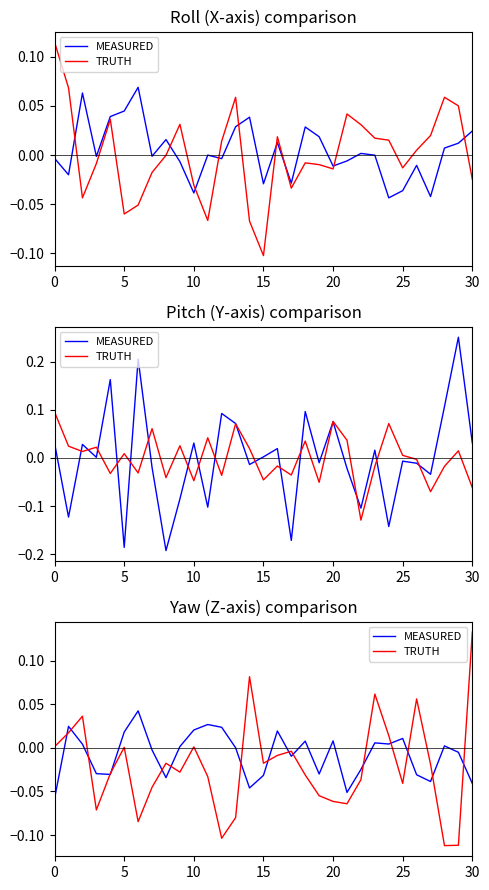

Does the chart have visible grid lines?

No